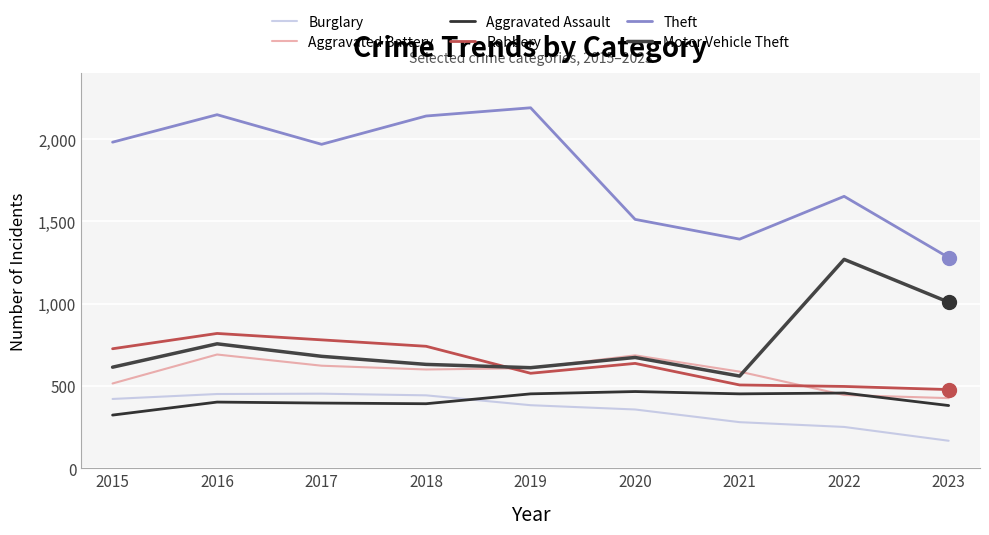

Reading left to right, list all the values displayed in this chart.

Burglary: 2015=421	2016=451	2017=453	2018=443	2019=383	2020=357	2021=280	2022=251	2023=167
Aggravated Battery: 2015=515	2016=691	2017=623	2018=600	2019=608	2020=686	2021=587	2022=445	2023=426
Aggravated Assault: 2015=323	2016=402	2017=396	2018=392	2019=452	2020=466	2021=452	2022=457	2023=381
Robbery: 2015=726	2016=819	2017=780	2018=741	2019=577	2020=637	2021=506	2022=497	2023=478
Theft: 2015=1981	2016=2148	2017=1968	2018=2140	2019=2190	2020=1512	2021=1392	2022=1652	2023=1280
Motor Vehicle Theft: 2015=614	2016=756	2017=680	2018=631	2019=611	2020=673	2021=560	2022=1269	2023=1009